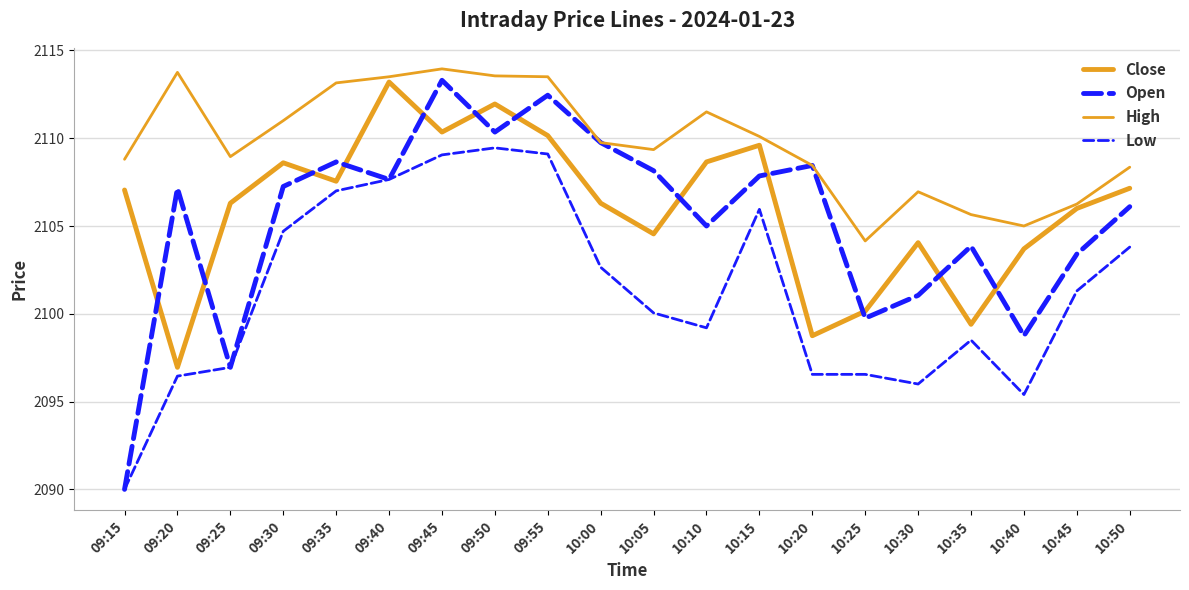

List the series in order of their peak value, highest first.

High, Open, Close, Low